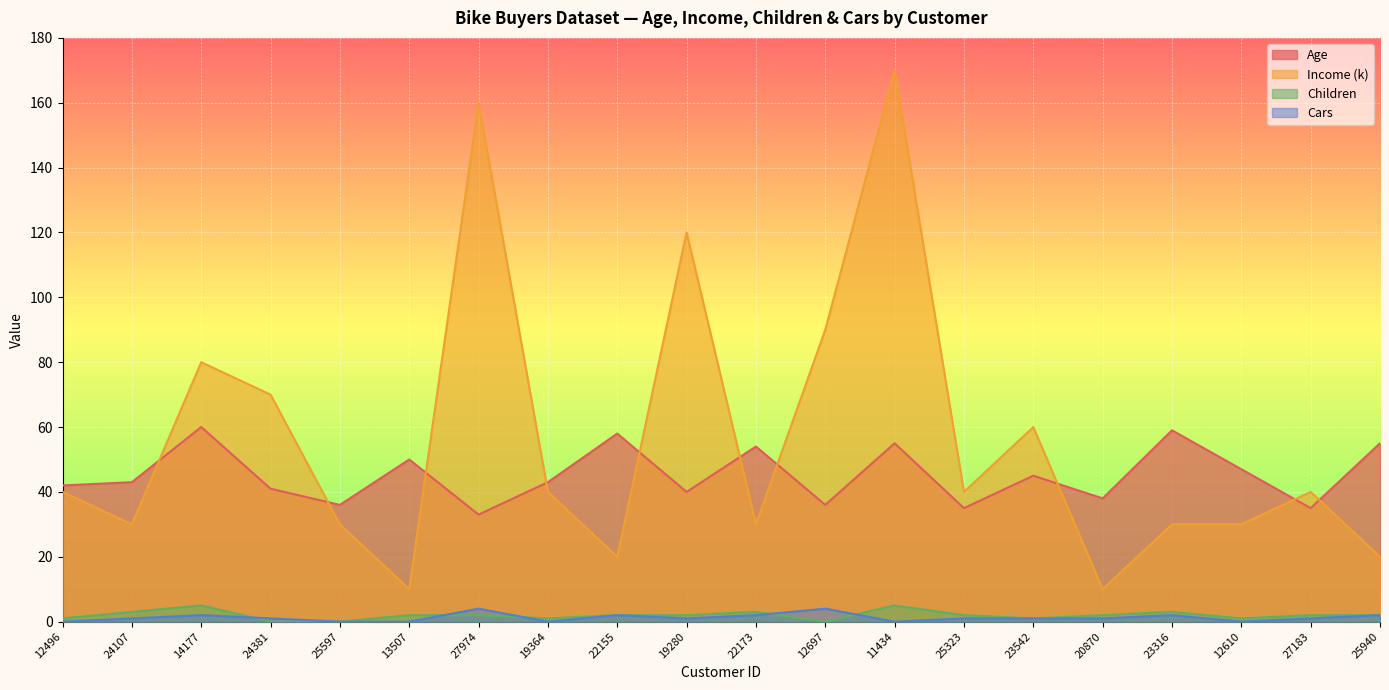

The Cars series shows 1 at 19280. True or false?

True